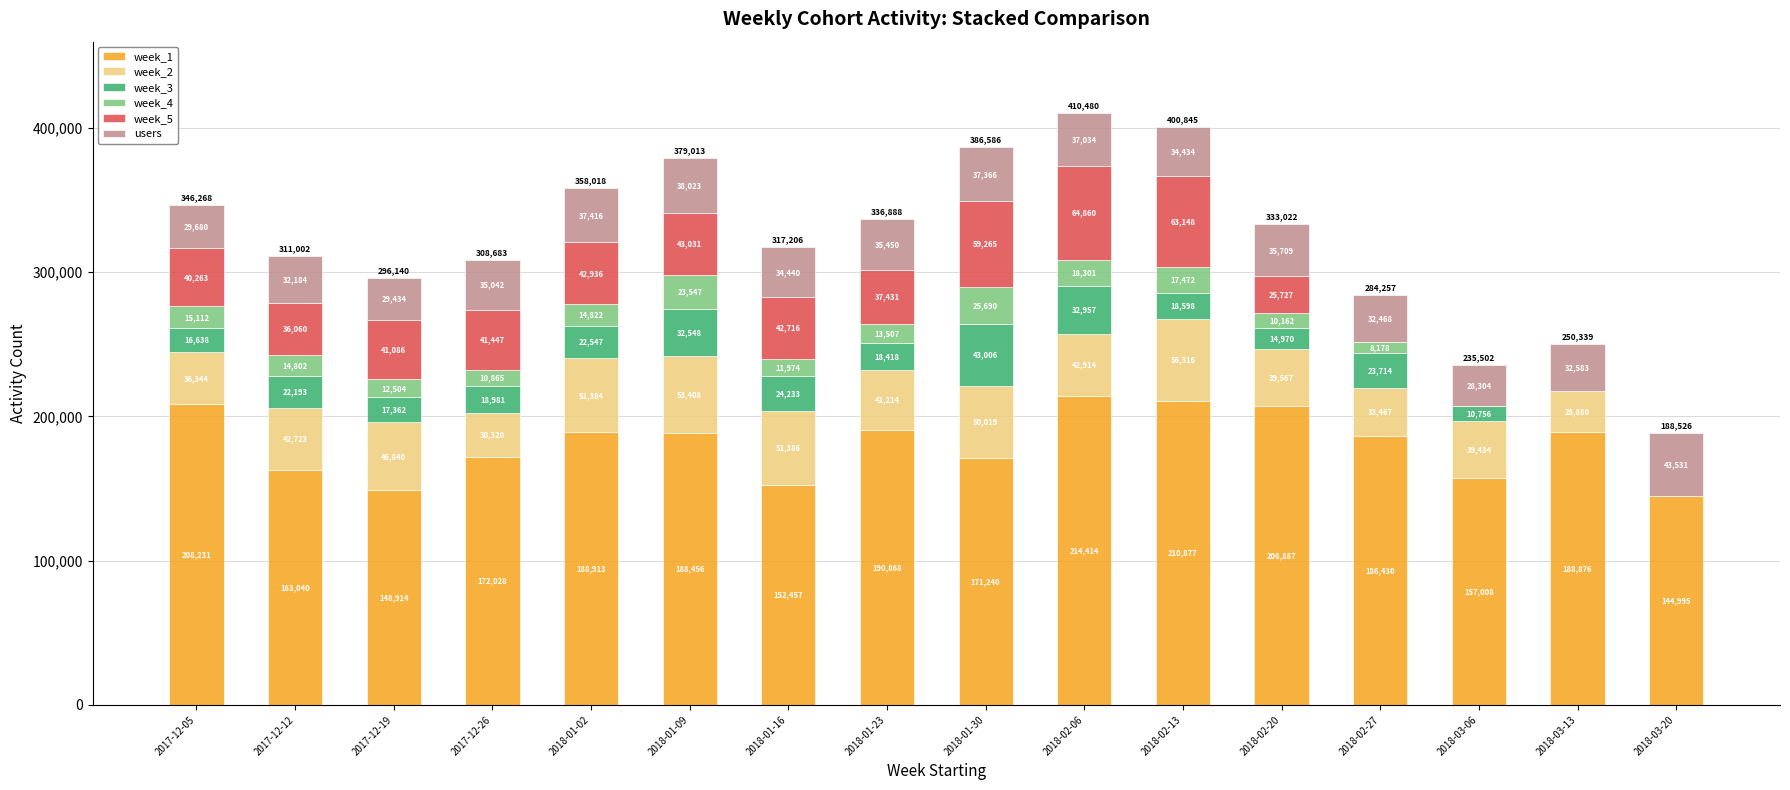

At which category is the sum across all series the highest?

2018-02-06